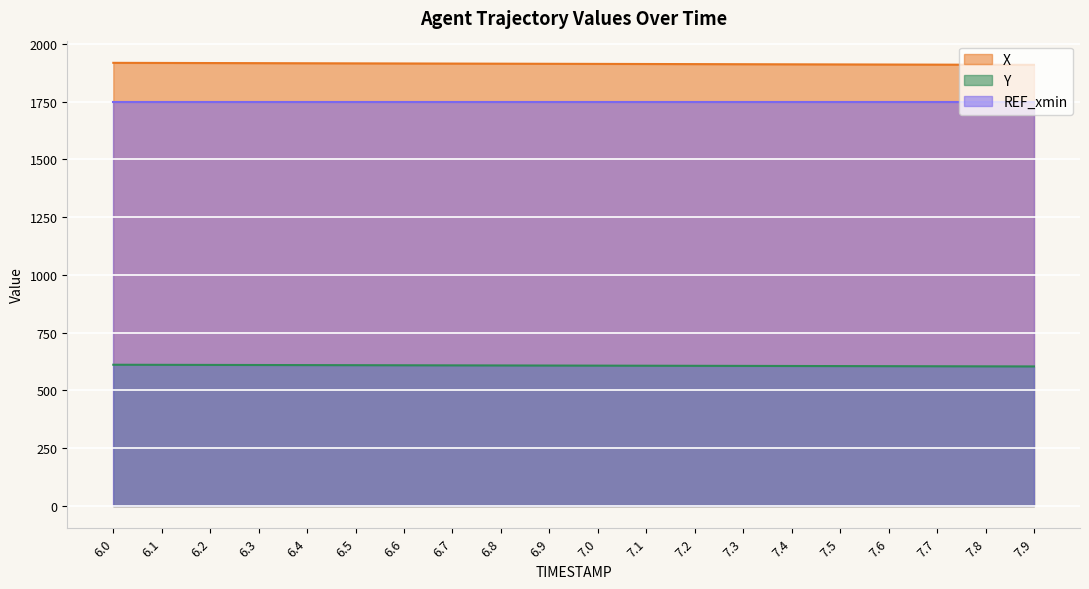

The Y series shows 608.7 at 6.7. True or false?

True